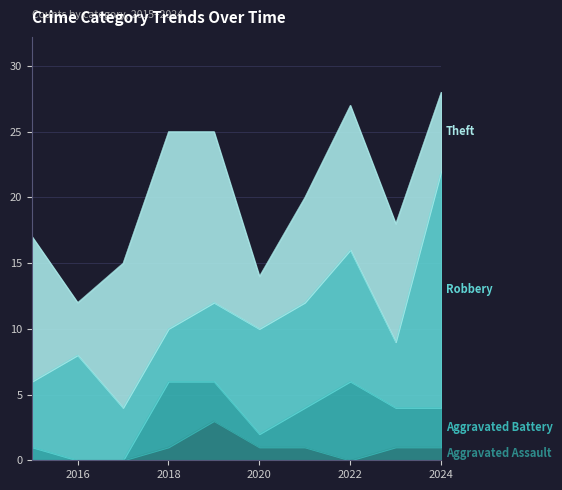

What are all the series names shown in the legend?

Aggravated Assault, Aggravated Battery, Robbery, Theft